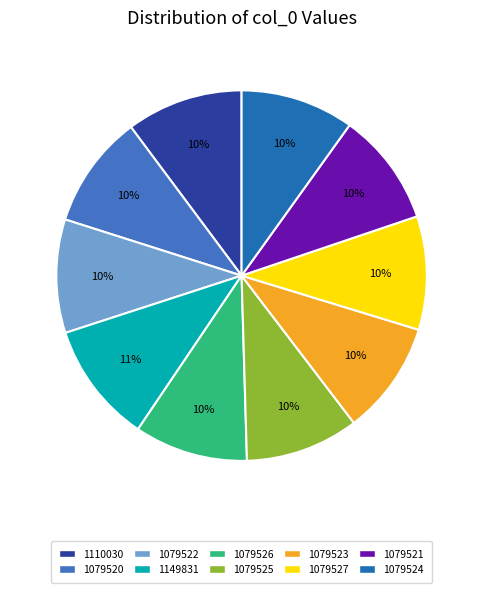

To the nearest percent, what portion does 1079527 represent?

10%